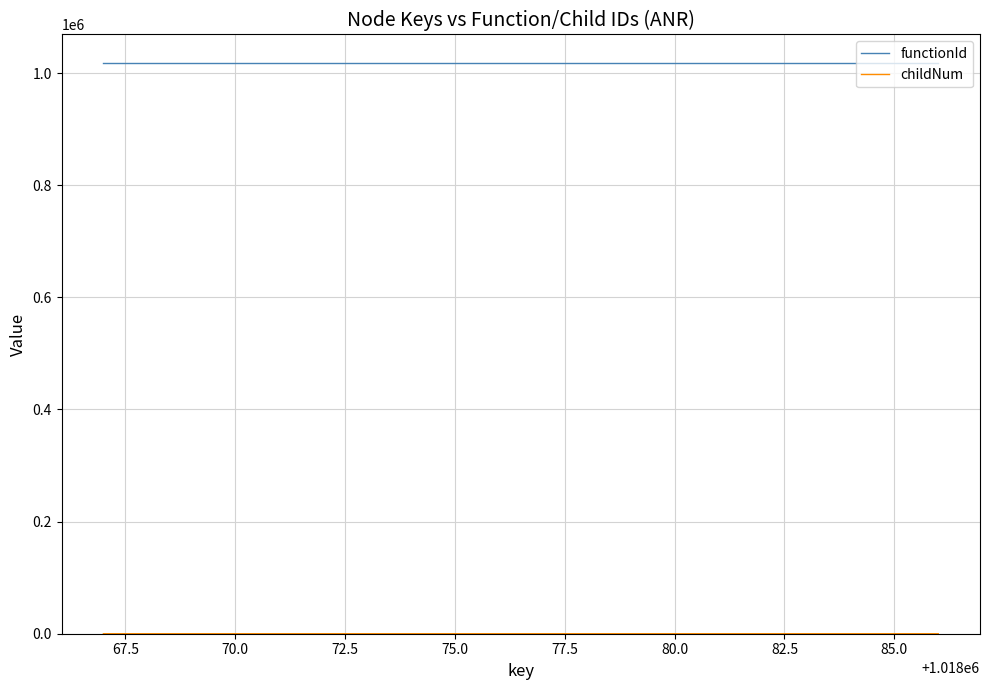

Which series has the largest total across all categories?

functionId